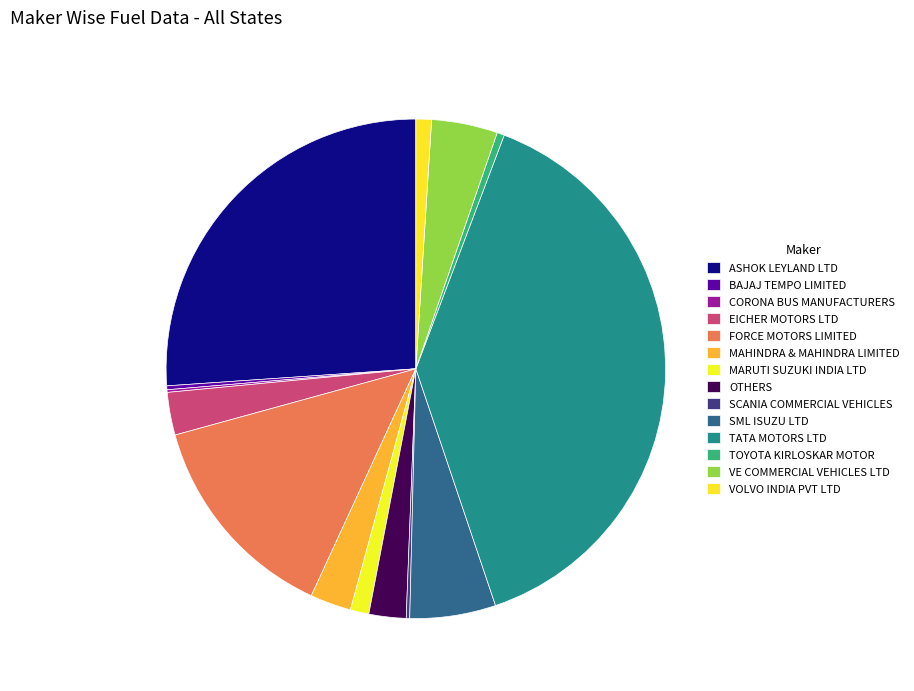

To the nearest percent, what is the combined percentage of SCANIA COMMERCIAL VEHICLES and TATA MOTORS LTD?

39%